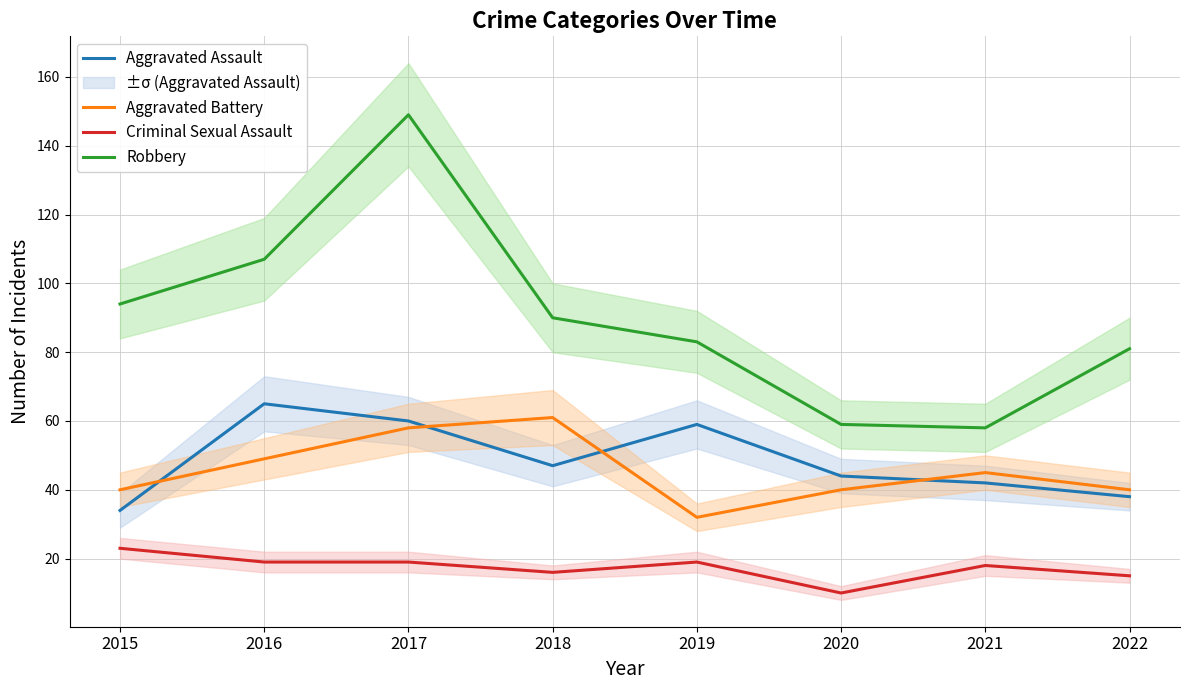

What is the sum of the Criminal Sexual Assault values at 2017 and 2022?

34